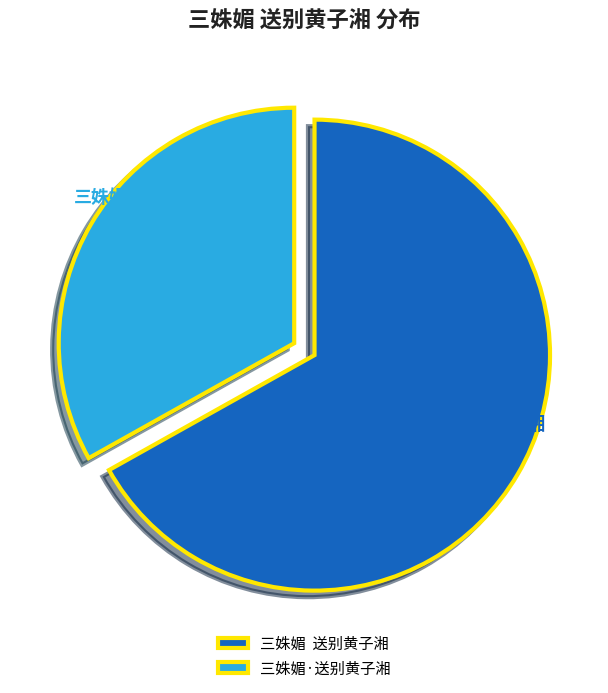

True or false: 三姝媚·送别黄子湘 accounts for 45% of the total.

False